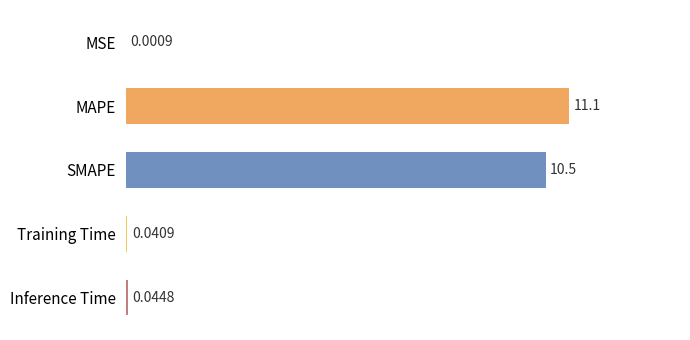

Count the number of categories in the chart.

5